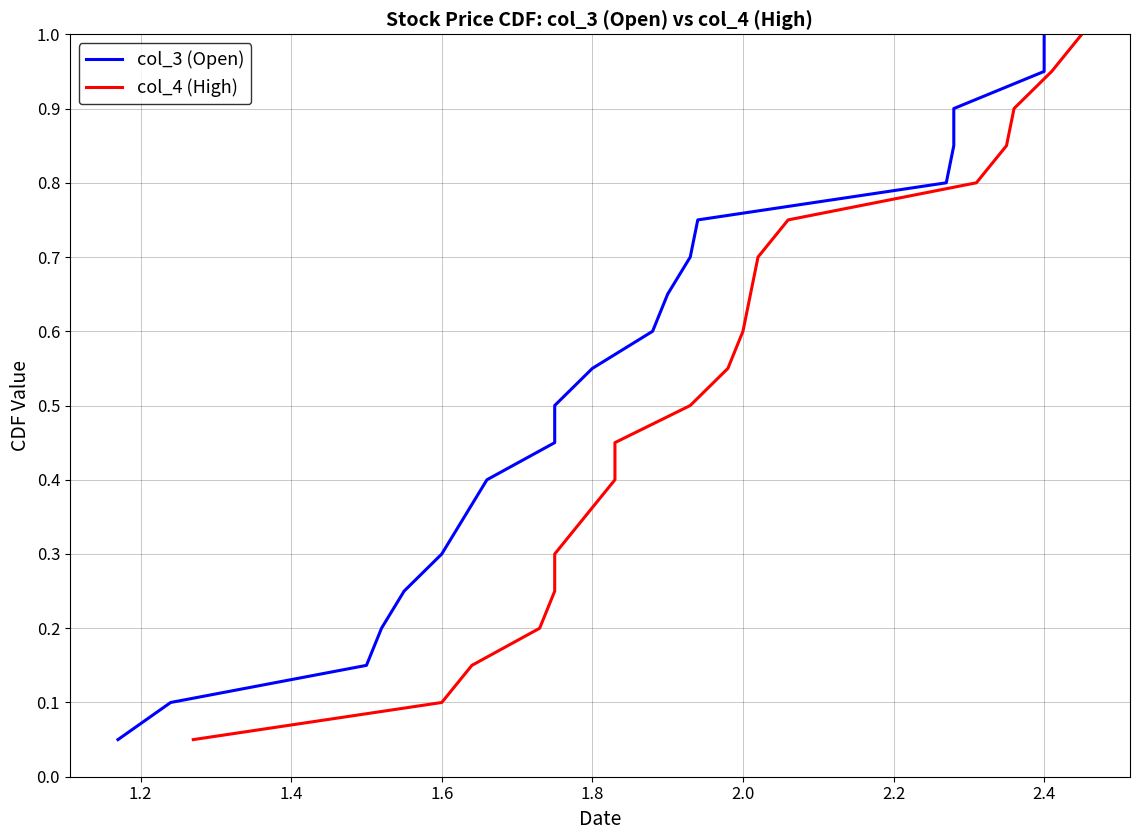

True or false: col_4 (High) has more than 2 interior local peaks.

False